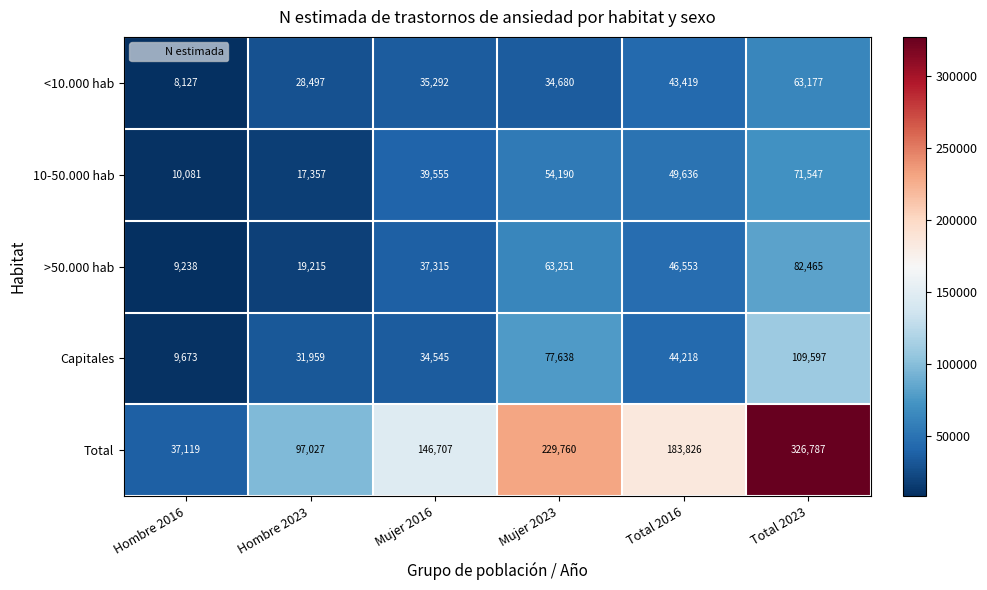

Reading left to right, list all the values displayed in this chart.

<10.000 hab: Hombre 2016=8127	Hombre 2023=28497	Mujer 2016=35292	Mujer 2023=34680	Total 2016=43419	Total 2023=63177
10-50.000 hab: Hombre 2016=10081	Hombre 2023=17357	Mujer 2016=39555	Mujer 2023=54190	Total 2016=49636	Total 2023=71547
>50.000 hab: Hombre 2016=9238	Hombre 2023=19215	Mujer 2016=37315	Mujer 2023=63251	Total 2016=46553	Total 2023=82465
Capitales: Hombre 2016=9673	Hombre 2023=31959	Mujer 2016=34545	Mujer 2023=77638	Total 2016=44218	Total 2023=109597
Total: Hombre 2016=37119	Hombre 2023=97027	Mujer 2016=146707	Mujer 2023=229760	Total 2016=183826	Total 2023=326787